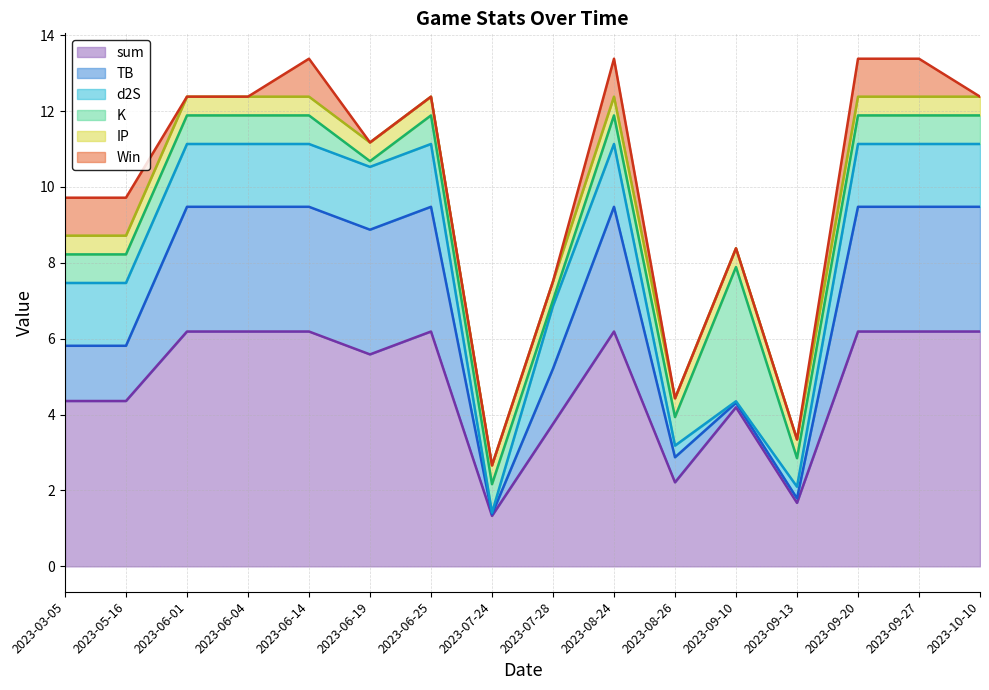

What is the label of the 15th point from the left?

2023-09-27